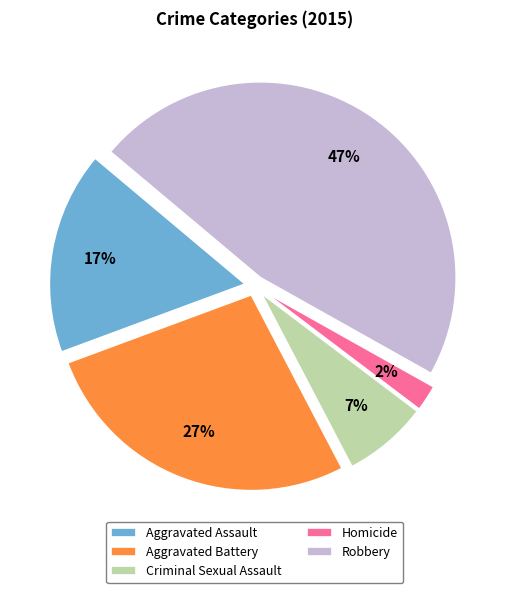

Rank the categories by value from lowest to highest.

Homicide, Criminal Sexual Assault, Aggravated Assault, Aggravated Battery, Robbery